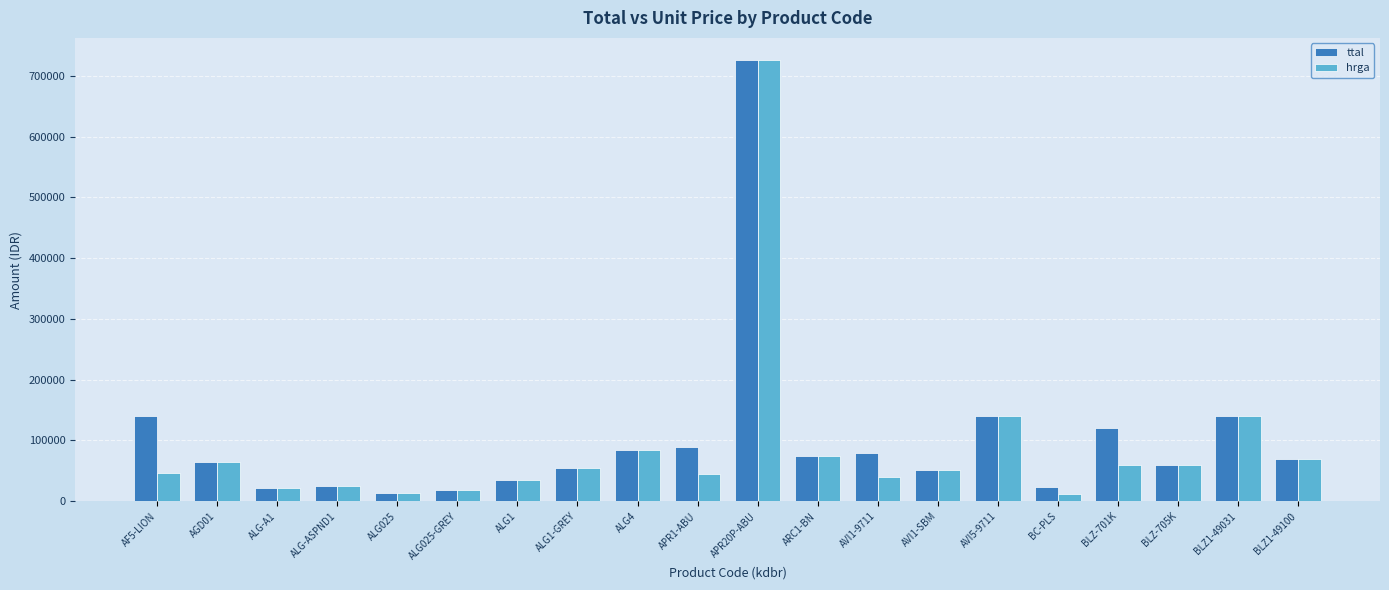

What is the difference between the ttal values at ALG1-GREY and ARC1-BN?

19000